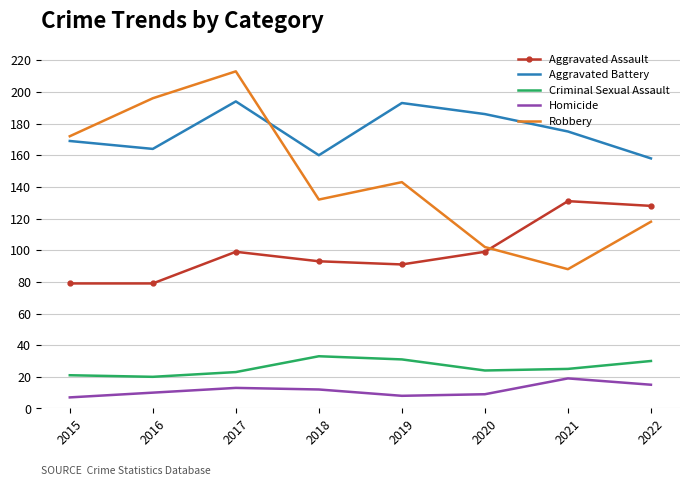

What is the difference between the Aggravated Battery values at 2021 and 2017?

19